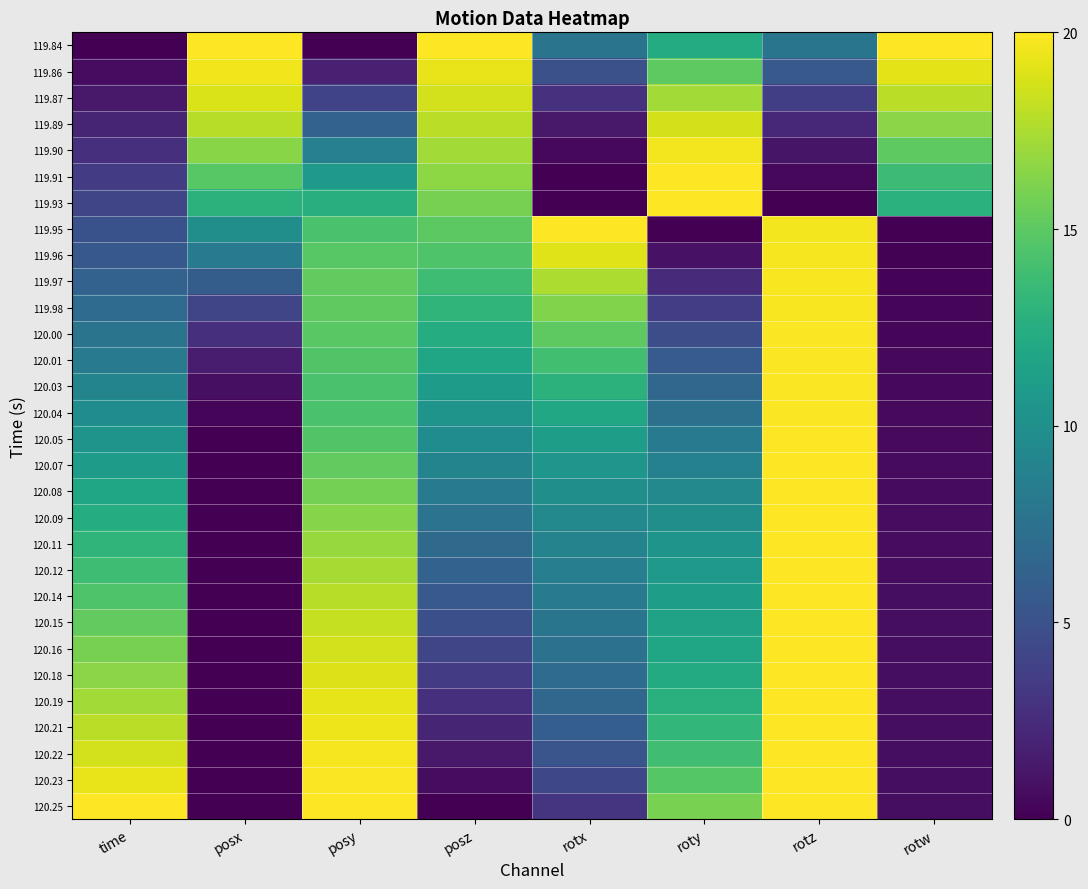

Reading left to right, transcribe all the data shown in this chart.

119.84: time=0.0	posx=20.0	posy=0.0	posz=20.0	rotx=7.7	roty=12.3	rotz=7.8	rotw=20.0
119.86: time=0.7	posx=19.6	posy=1.9	posz=19.3	rotx=5.0	roty=15.1	rotz=5.6	rotw=19.2
119.87: time=1.4	posx=18.9	posy=4.0	posz=18.6	rotx=2.8	roty=17.2	rotz=3.7	rotw=17.9
119.89: time=2.1	posx=17.8	posy=6.3	posz=18.0	rotx=1.3	roty=18.7	rotz=2.3	rotw=16.5
119.90: time=2.8	posx=16.5	posy=8.7	posz=17.3	rotx=0.4	roty=19.6	rotz=1.2	rotw=15.0
119.91: time=3.5	posx=14.8	posy=10.8	posz=16.6	rotx=0.0	roty=20.0	rotz=0.4	rotw=13.7
119.93: time=4.2	posx=12.9	posy=12.6	posz=15.9	rotx=0.0	roty=20.0	rotz=0.0	rotw=12.8
119.95: time=5.1	posx=9.8	posy=14.3	posz=15.0	rotx=20.0	roty=0.0	rotz=19.7	rotw=0.0
119.96: time=5.5	posx=8.2	posy=14.8	posz=14.5	rotx=19.0	roty=1.0	rotz=19.7	rotw=0.2
119.97: time=6.3	posx=5.9	posy=15.2	posz=13.8	rotx=17.5	roty=2.4	rotz=19.8	rotw=0.2
119.98: time=7.0	posx=4.2	posy=15.2	posz=13.1	rotx=16.2	roty=3.6	rotz=19.8	rotw=0.3
120.00: time=7.7	posx=2.8	posy=14.9	posz=12.4	rotx=15.0	roty=4.7	rotz=19.8	rotw=0.3
120.01: time=8.3	posx=1.6	posy=14.5	posz=11.7	rotx=13.9	roty=5.7	rotz=19.9	rotw=0.4
120.03: time=9.0	posx=0.8	posy=14.3	posz=11.0	rotx=12.9	roty=6.6	rotz=19.9	rotw=0.4
120.04: time=9.7	posx=0.3	posy=14.3	posz=10.4	rotx=12.0	roty=7.4	rotz=19.9	rotw=0.5
120.05: time=10.4	posx=0.0	posy=14.6	posz=9.7	rotx=11.2	roty=8.1	rotz=19.9	rotw=0.5
120.07: time=11.1	posx=0.0	posy=15.2	posz=9.0	rotx=10.5	roty=8.8	rotz=19.9	rotw=0.6
120.08: time=11.7	posx=0.0	posy=15.8	posz=8.3	rotx=10.0	roty=9.4	rotz=20.0	rotw=0.6
120.09: time=12.4	posx=0.0	posy=16.4	posz=7.7	rotx=9.4	roty=9.9	rotz=20.0	rotw=0.6
120.11: time=13.1	posx=0.0	posy=16.9	posz=6.9	rotx=9.0	roty=10.4	rotz=20.0	rotw=0.7
120.12: time=13.8	posx=0.0	posy=17.4	posz=6.3	rotx=8.5	roty=10.8	rotz=20.0	rotw=0.7
120.14: time=14.5	posx=0.0	posy=17.9	posz=5.6	rotx=8.2	roty=11.1	rotz=20.0	rotw=0.7
120.15: time=15.2	posx=0.0	posy=18.3	posz=4.9	rotx=7.8	roty=11.5	rotz=20.0	rotw=0.7
120.16: time=15.9	posx=0.0	posy=18.6	posz=4.2	rotx=7.4	roty=11.8	rotz=20.0	rotw=0.7
120.18: time=16.5	posx=0.0	posy=19.0	posz=3.5	rotx=7.0	roty=12.2	rotz=20.0	rotw=0.7
120.19: time=17.2	posx=0.0	posy=19.3	posz=2.8	rotx=6.6	roty=12.7	rotz=20.0	rotw=0.7
120.21: time=17.9	posx=0.0	posy=19.5	posz=2.1	rotx=6.0	roty=13.2	rotz=20.0	rotw=0.8
120.22: time=18.6	posx=0.0	posy=19.7	posz=1.4	rotx=5.3	roty=13.9	rotz=20.0	rotw=0.8
120.23: time=19.3	posx=0.0	posy=19.9	posz=0.7	rotx=4.3	roty=14.8	rotz=20.0	rotw=0.8
120.25: time=20.0	posx=0.0	posy=20.0	posz=0.0	rotx=3.0	roty=16.0	rotz=20.0	rotw=0.8